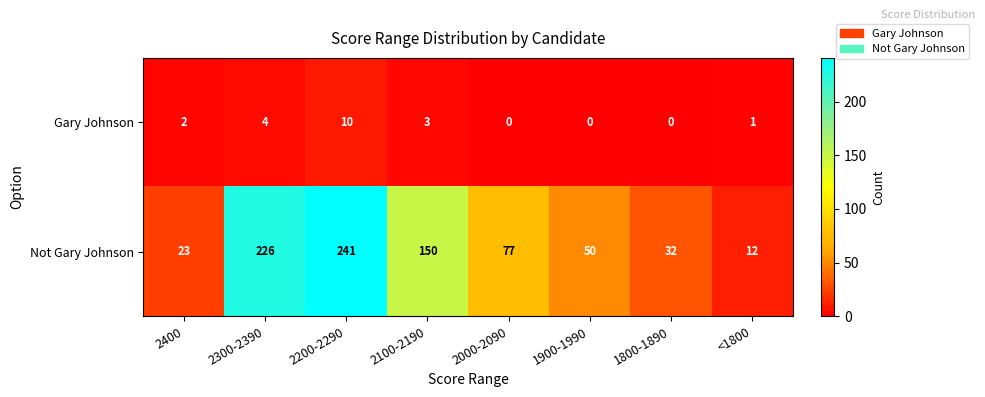

What is the difference between the second highest and second lowest values in the Not Gary Johnson series?

203